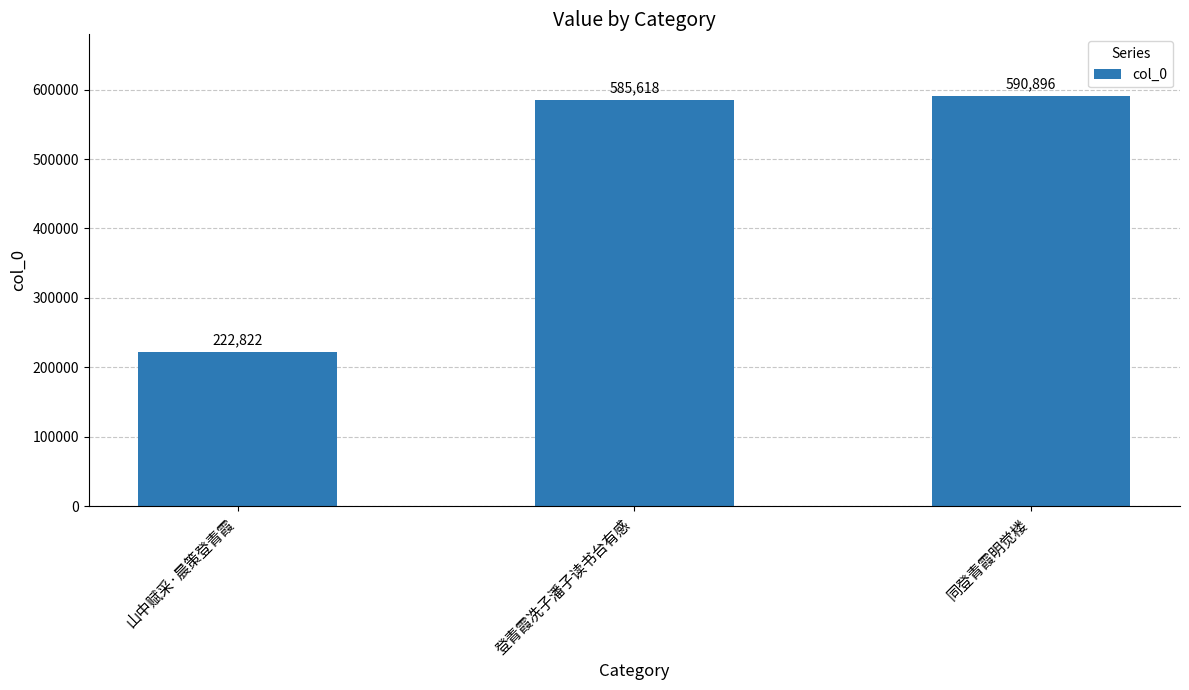

Is it true that the value at 同登青霞明觉楼 is 351462?

False